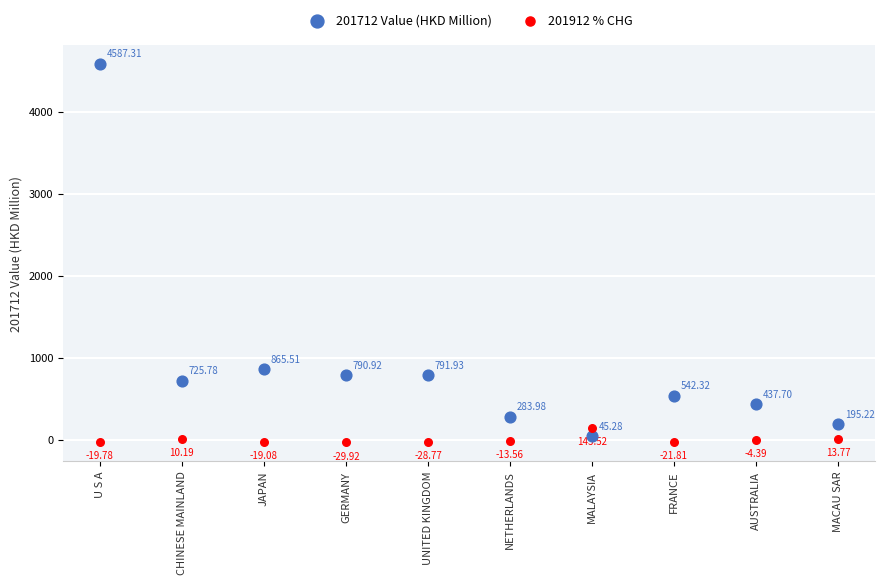

Which series reaches the maximum Y coordinate?

201712 Value (HKD Million)